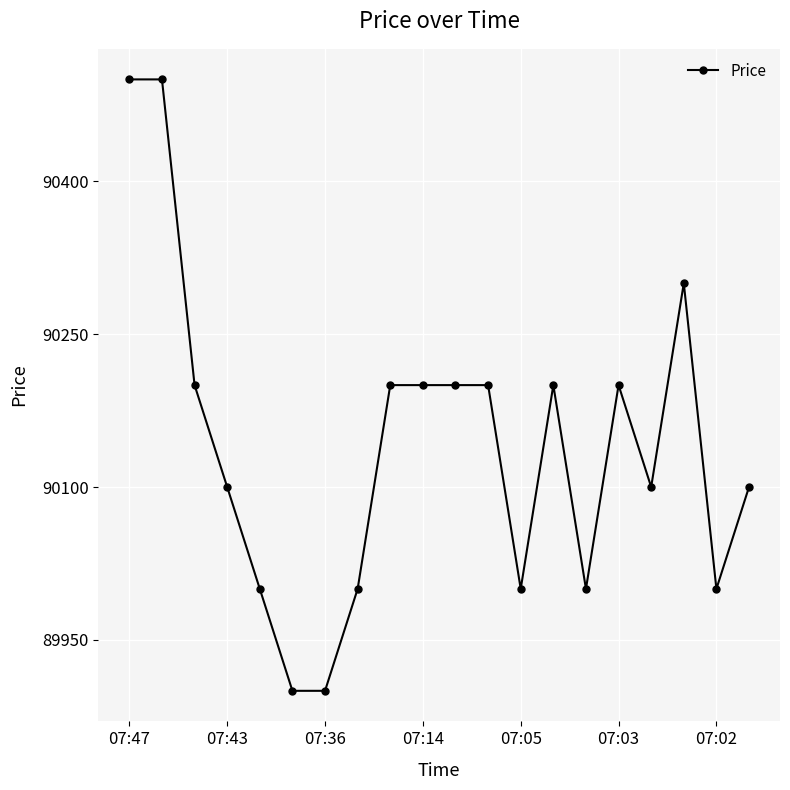

True or false: the data has more than 2 interior local peaks.

True